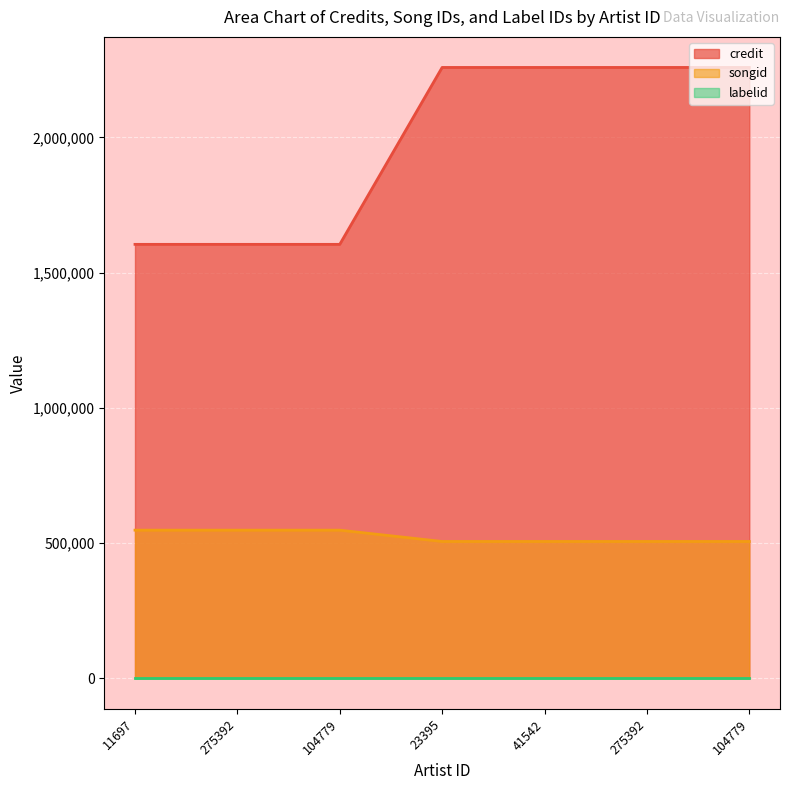

Count the number of data series in this chart.

3